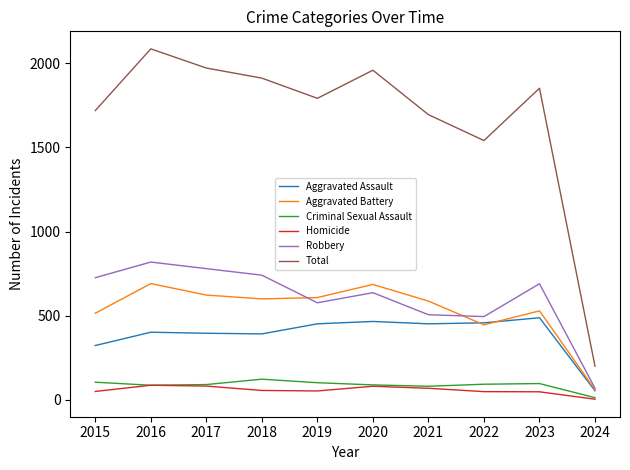

In Homicide, how many points are higher than both neighbors (excluding endpoints)?

2